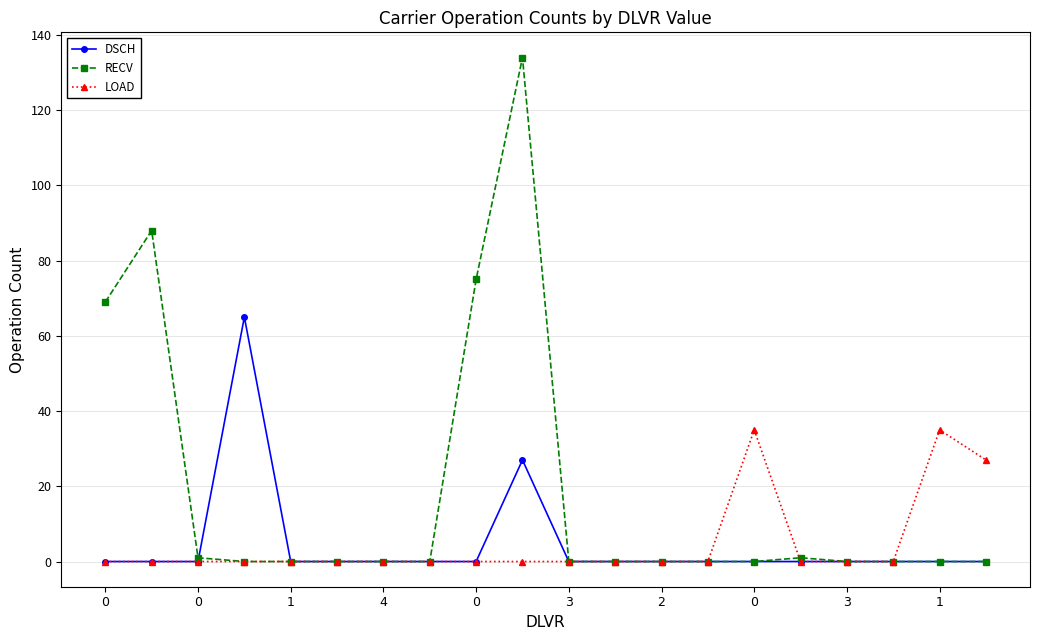

What is the difference between the second highest and minimum values in the LOAD series?

35